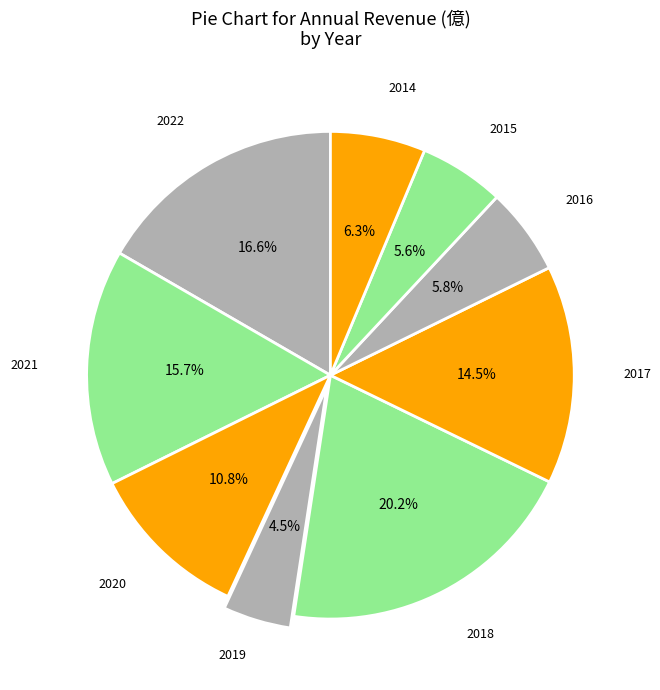

Is there any slice that represents more than half of the pie?

No